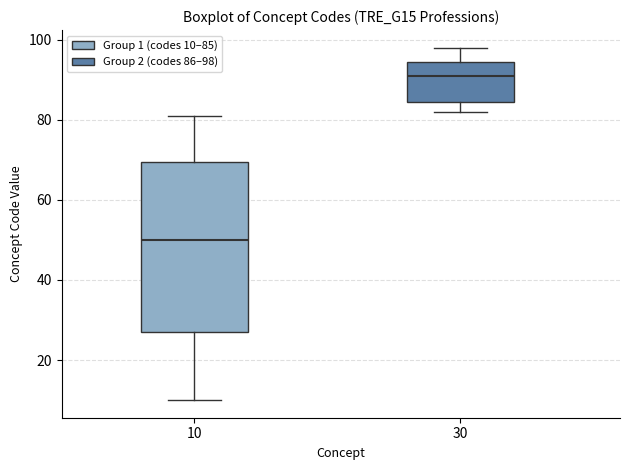

Reading left to right, transcribe this box plot: for each box, give where its median line is, the range the box spans, and where its two whiskers end, as read against the y-axis. The values are not printed on the chart, so give them approximately, as read against the axis.

10: median 50, box 28 to 70, whiskers 10 to 82
30: median 92, box 84 to 94, whiskers 82 to 98